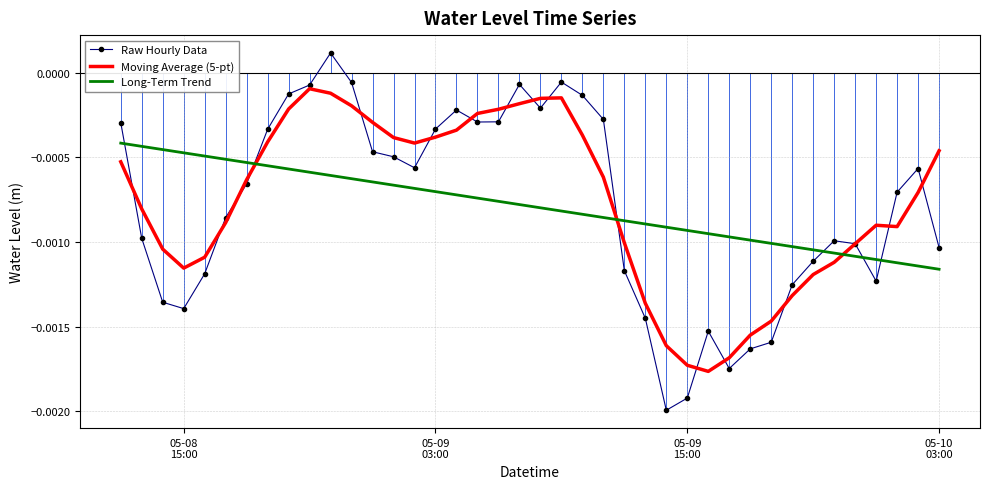

True or false: Raw Hourly Data and Long-Term Trend cross at least once.

True